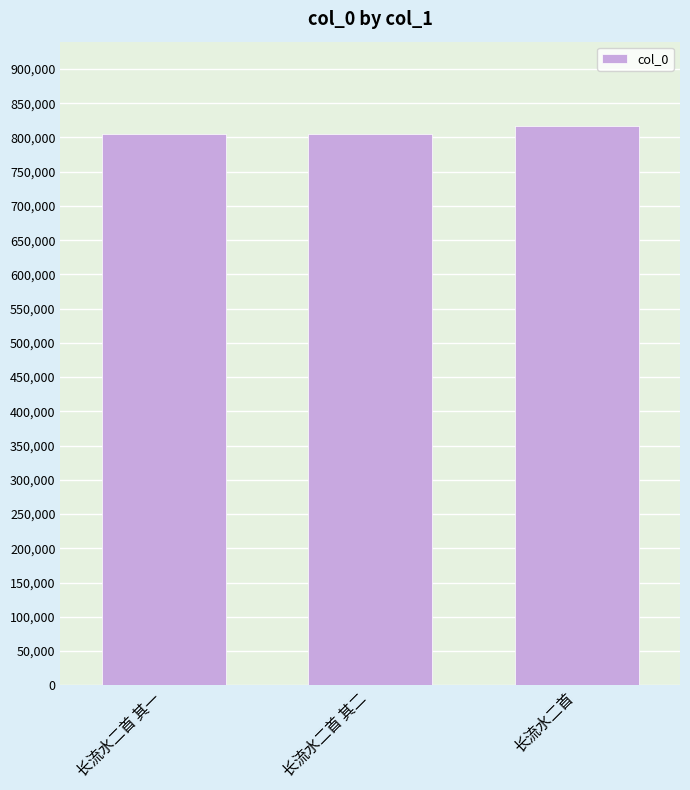

What is the smallest value displayed?

804290